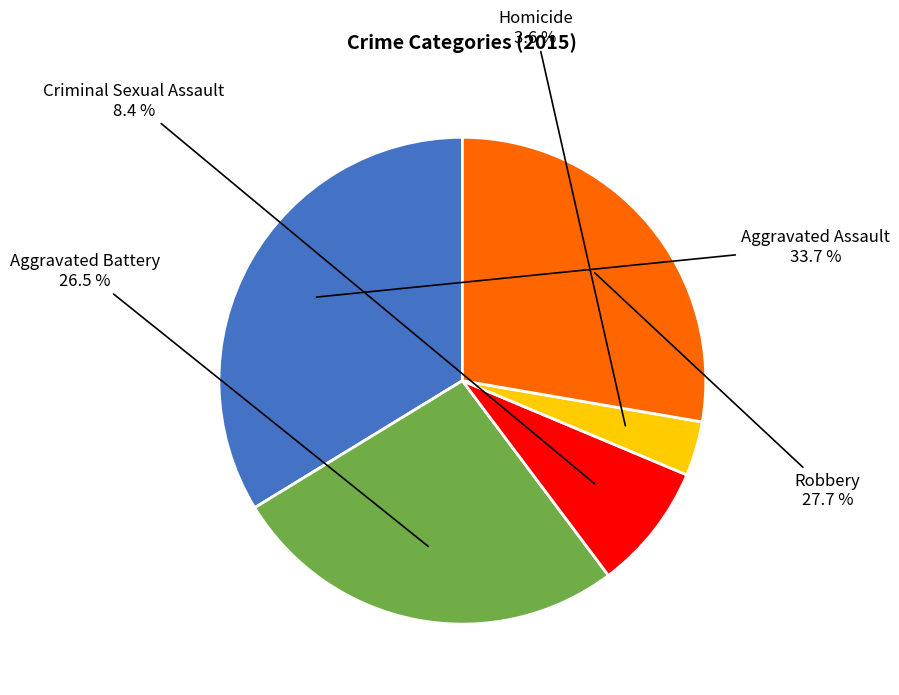

Is there any slice that represents more than half of the pie?

No